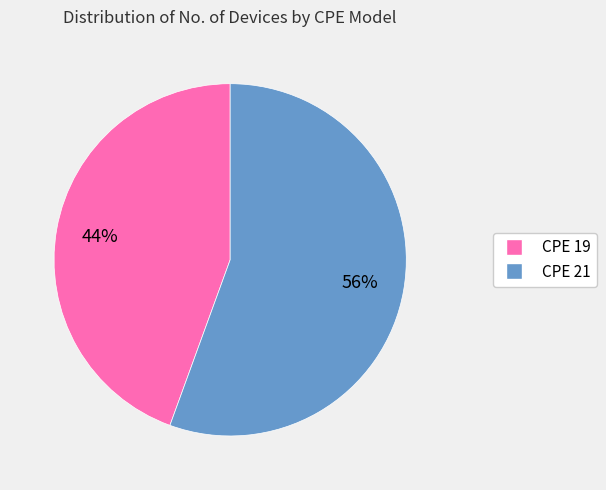

Does any single category account for the majority?

Yes